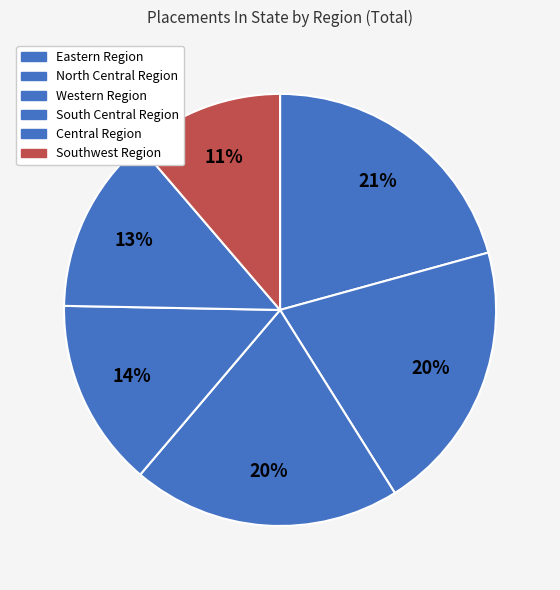

Count the number of slices in the pie.

6